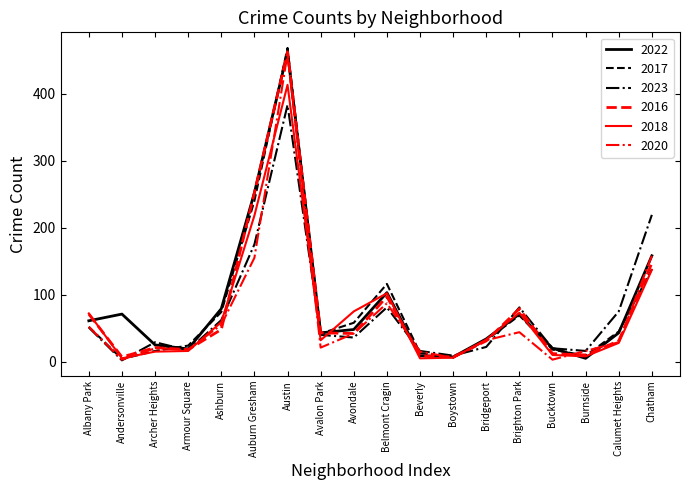

What is the spread (max minus min) of values at Calumet Heights?

47